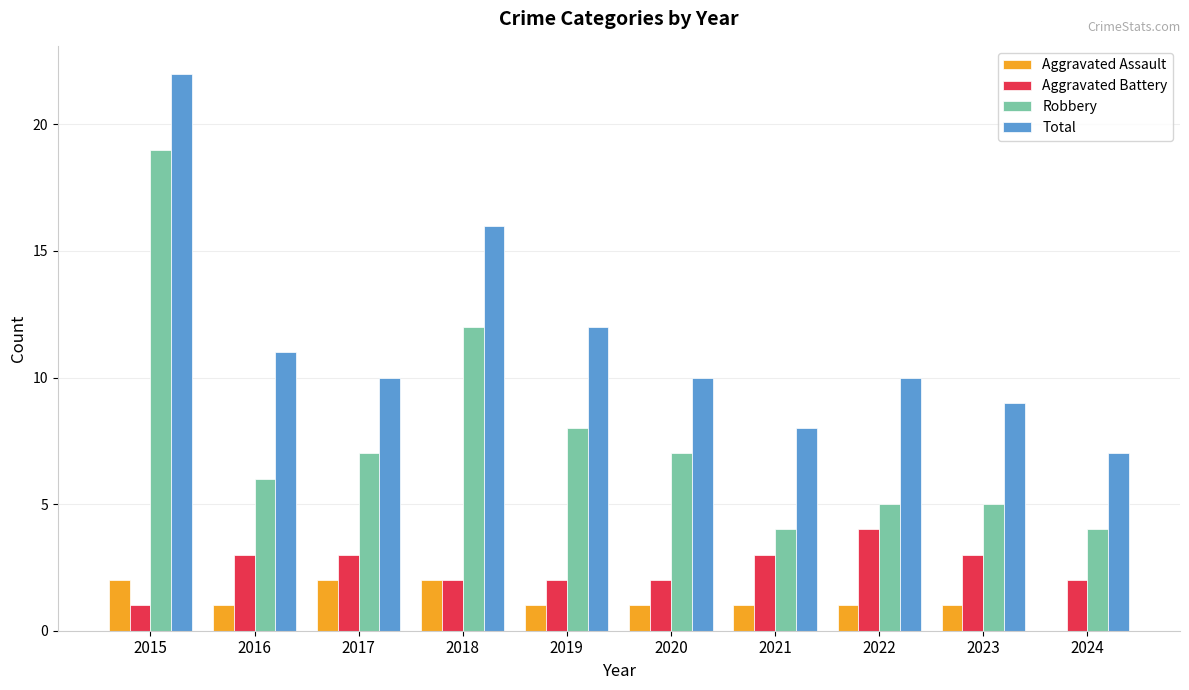

What is the sum of the Robbery values at 2015 and 2024?

23